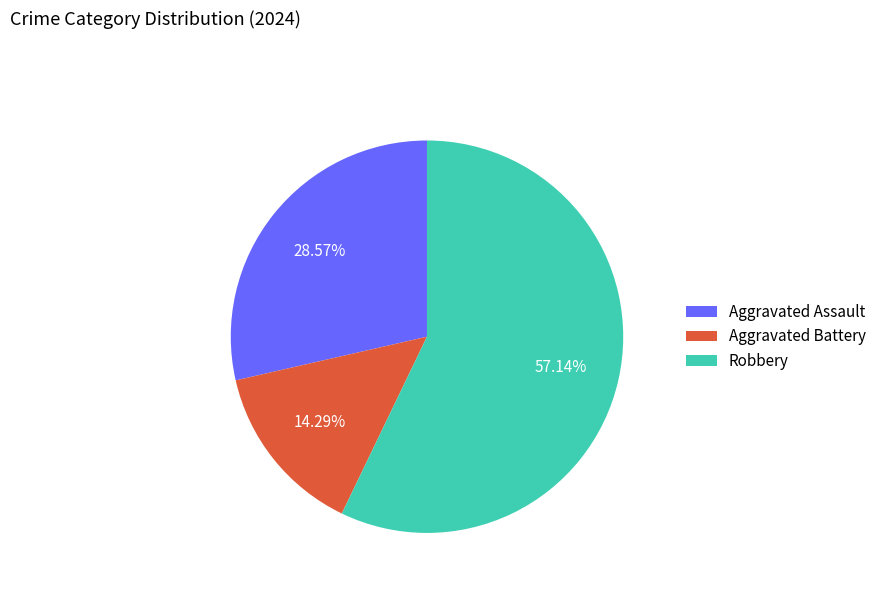

Count the number of slices in the pie.

3